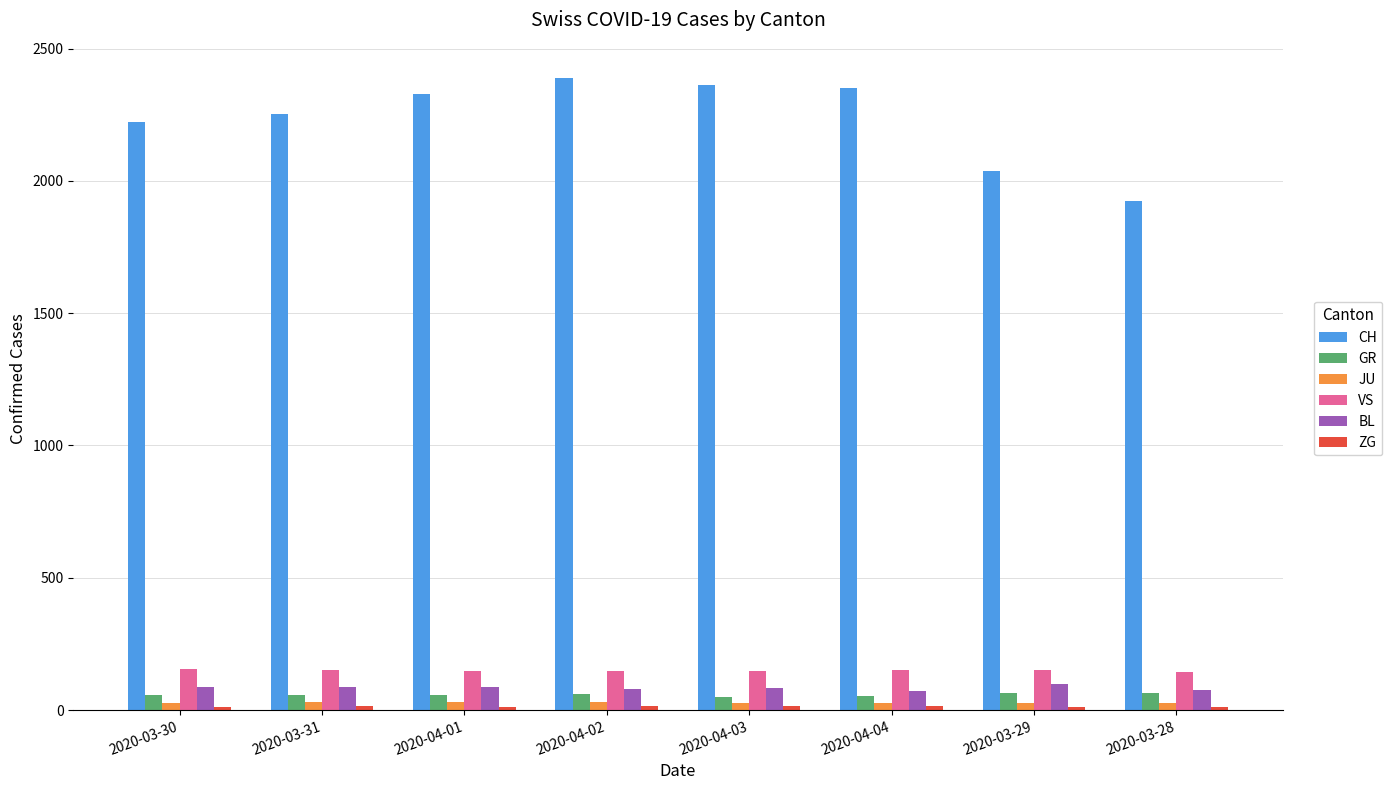

What is the label of the 2nd bar from the right?

2020-03-29